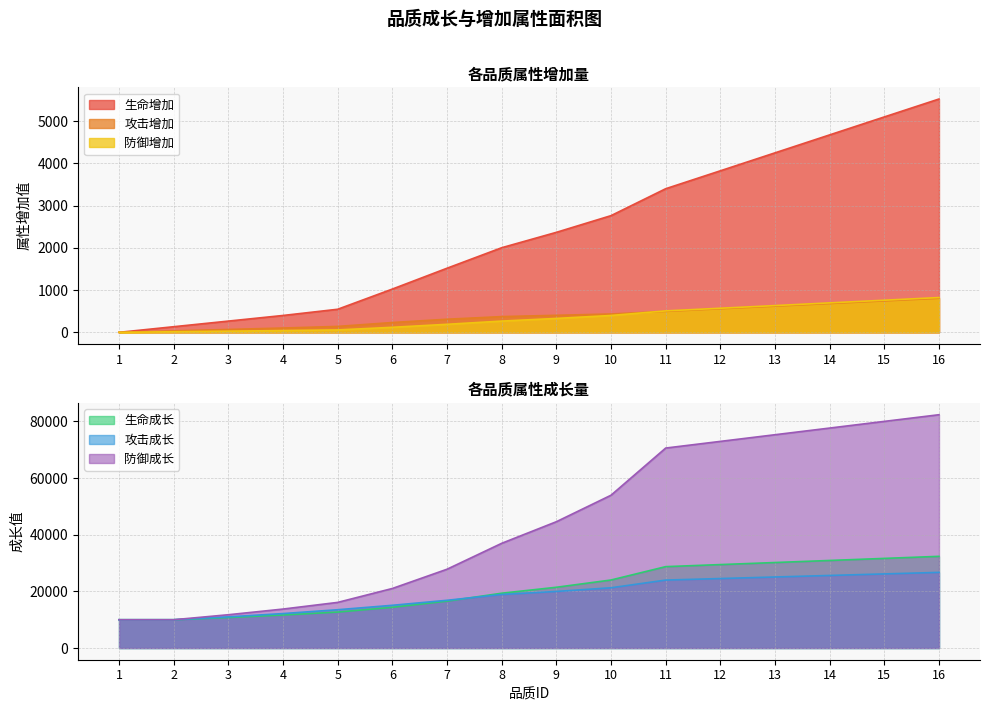

What is the highest value of the 防御增加 series?

823